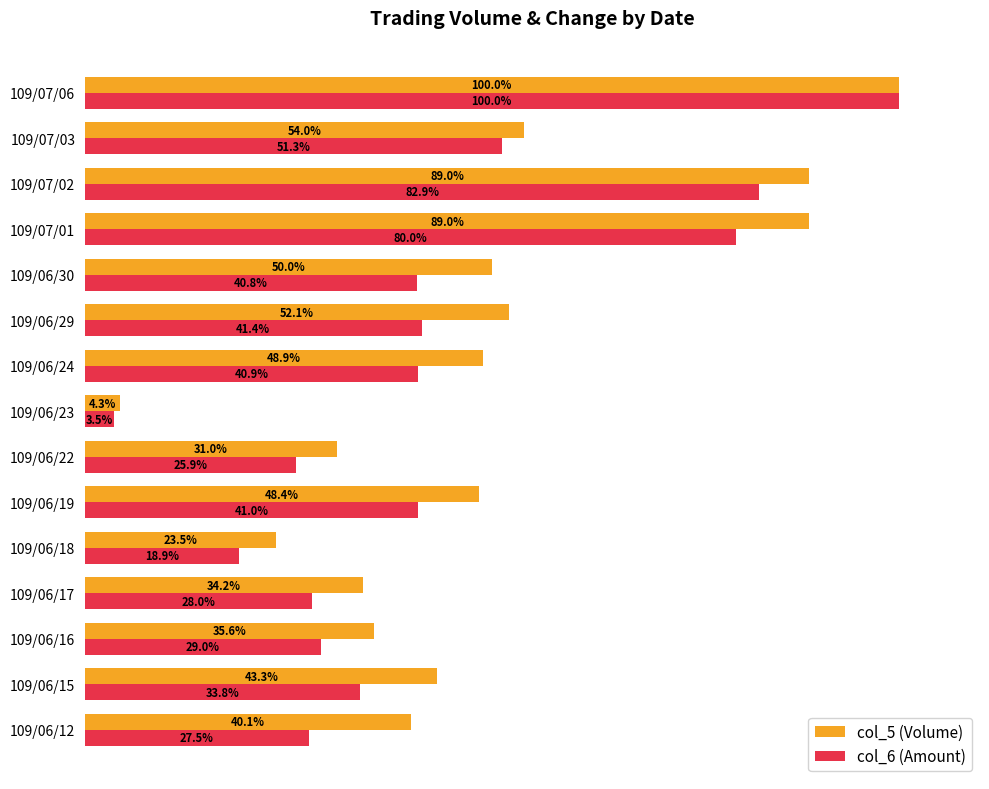

Which label corresponds to the largest value in the chart?

109/07/06